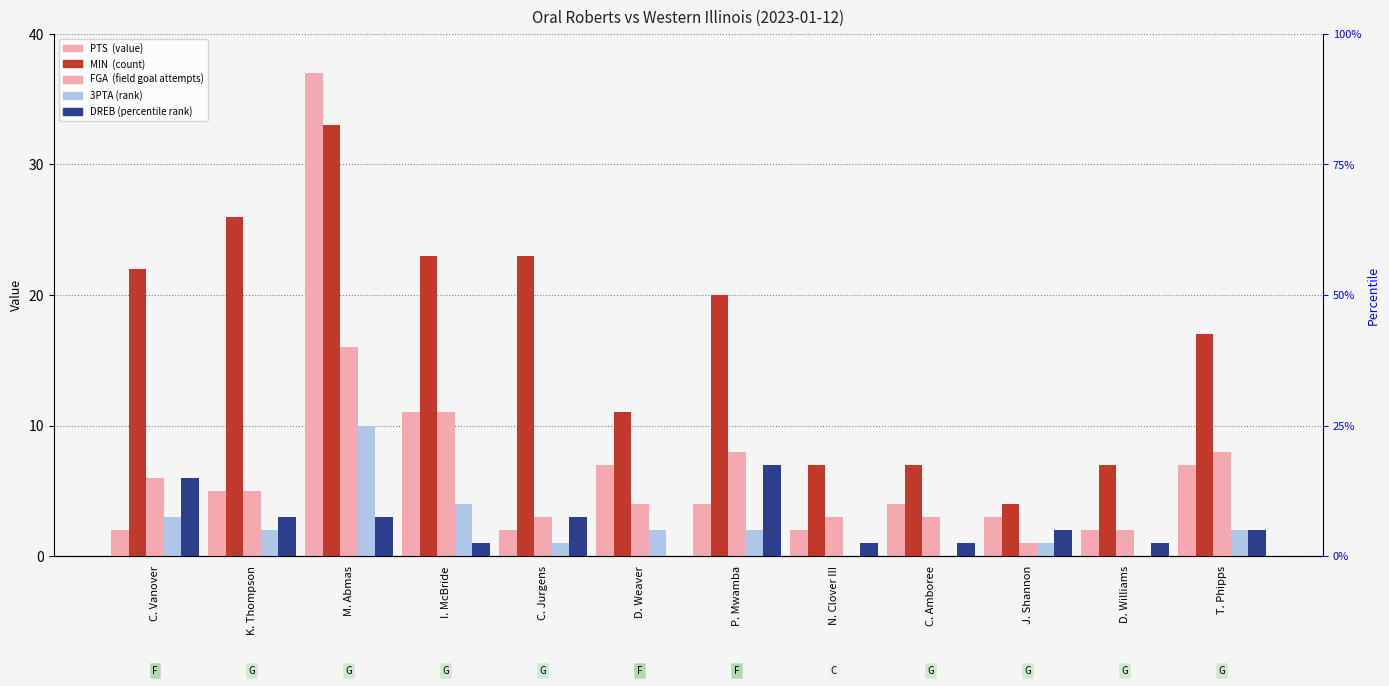

True or false: DREB has a value of 4 at D. Weaver.

False